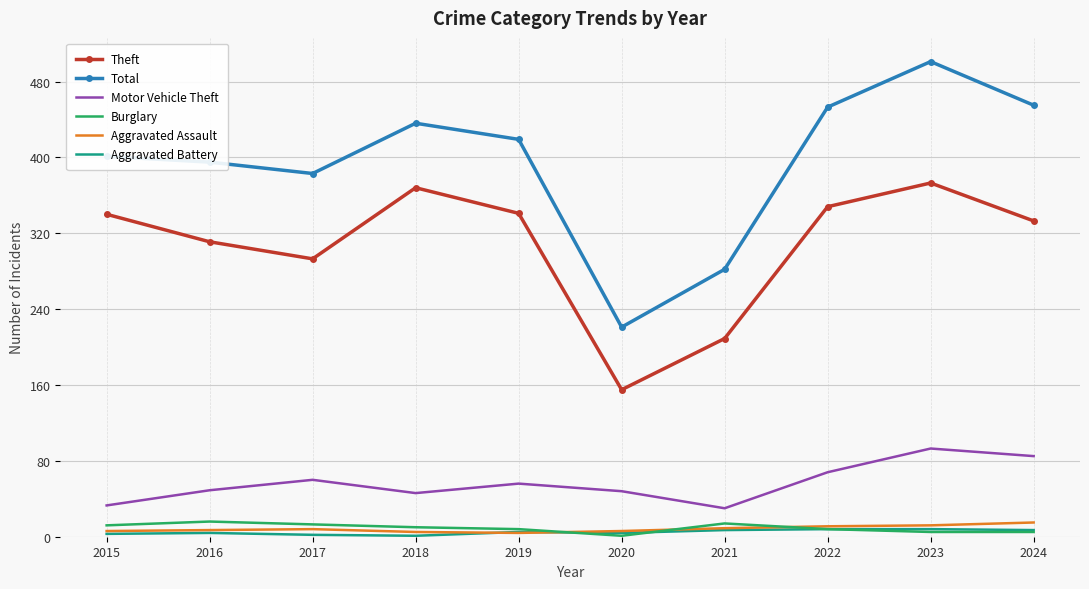

At which category is the sum across all series the highest?

2023